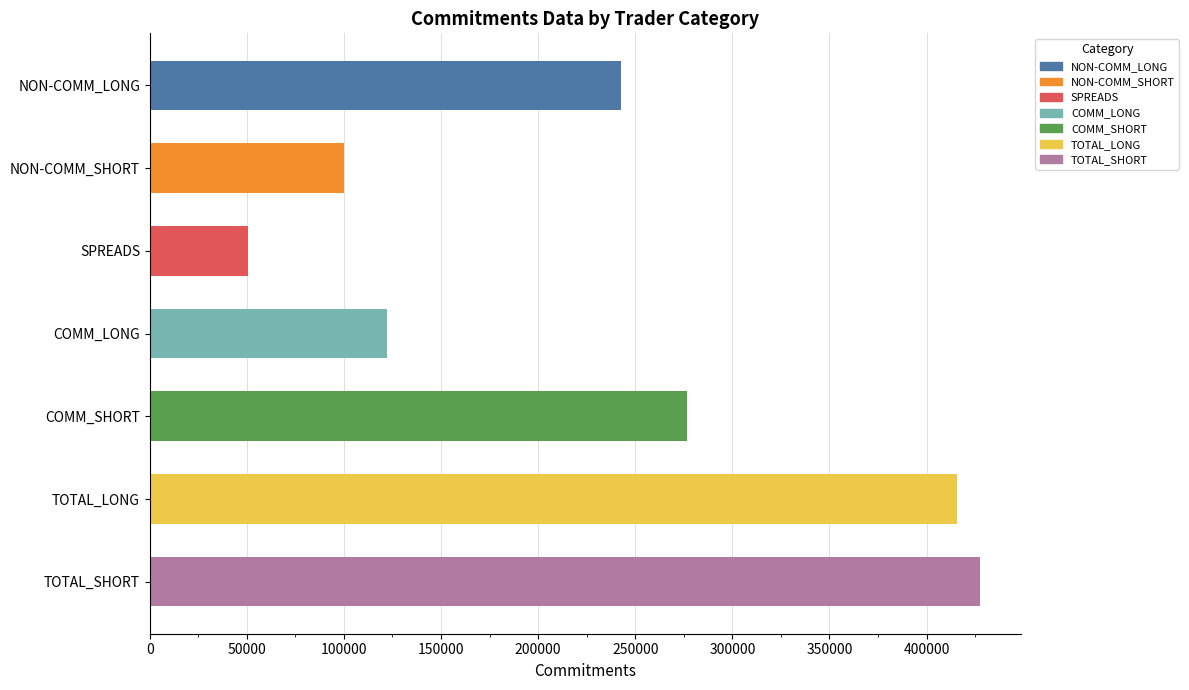

How many data points does each series have?

7